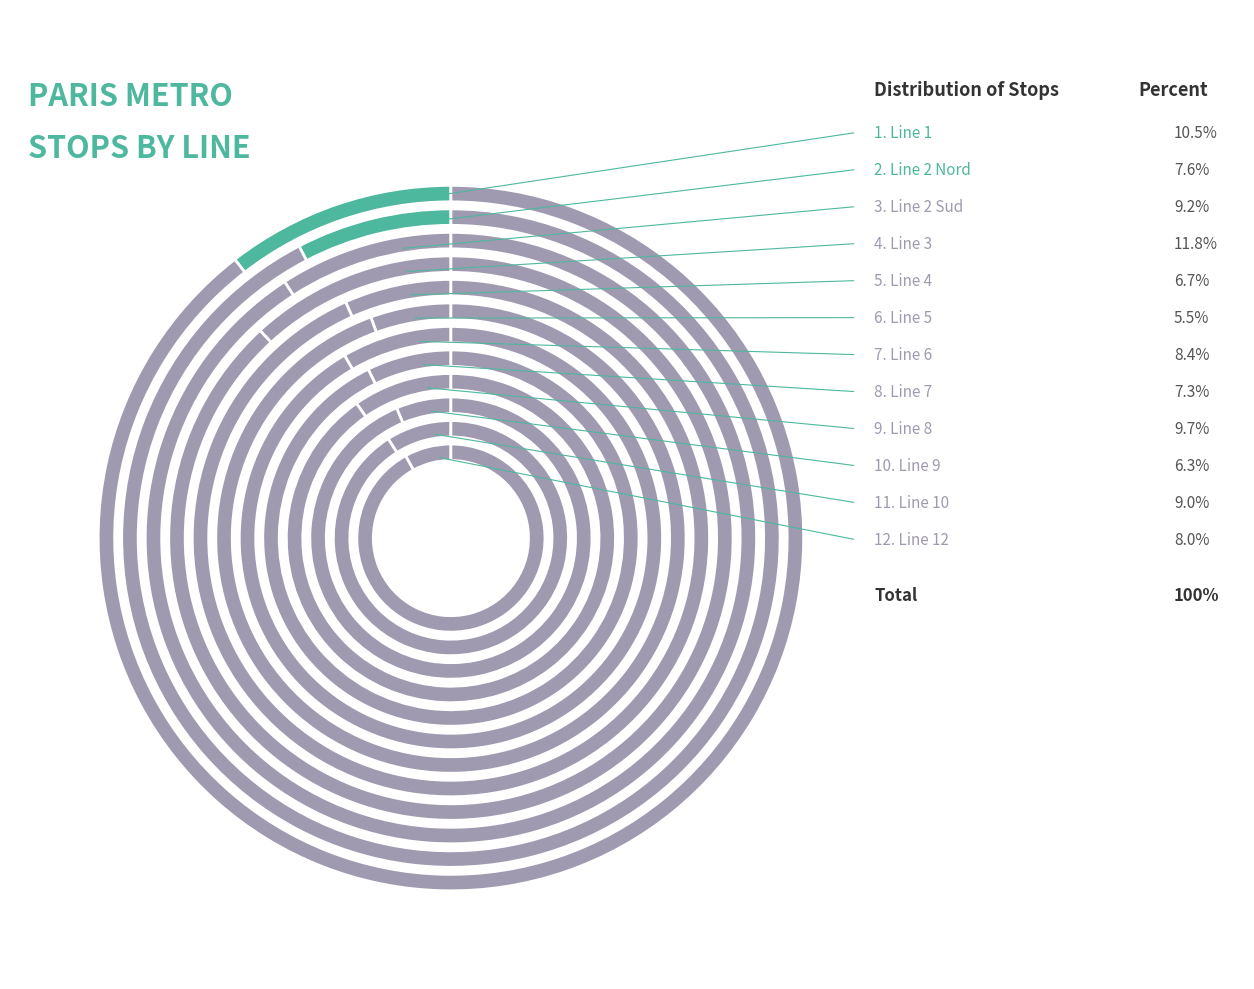

What is the largest slice in the pie chart?

3